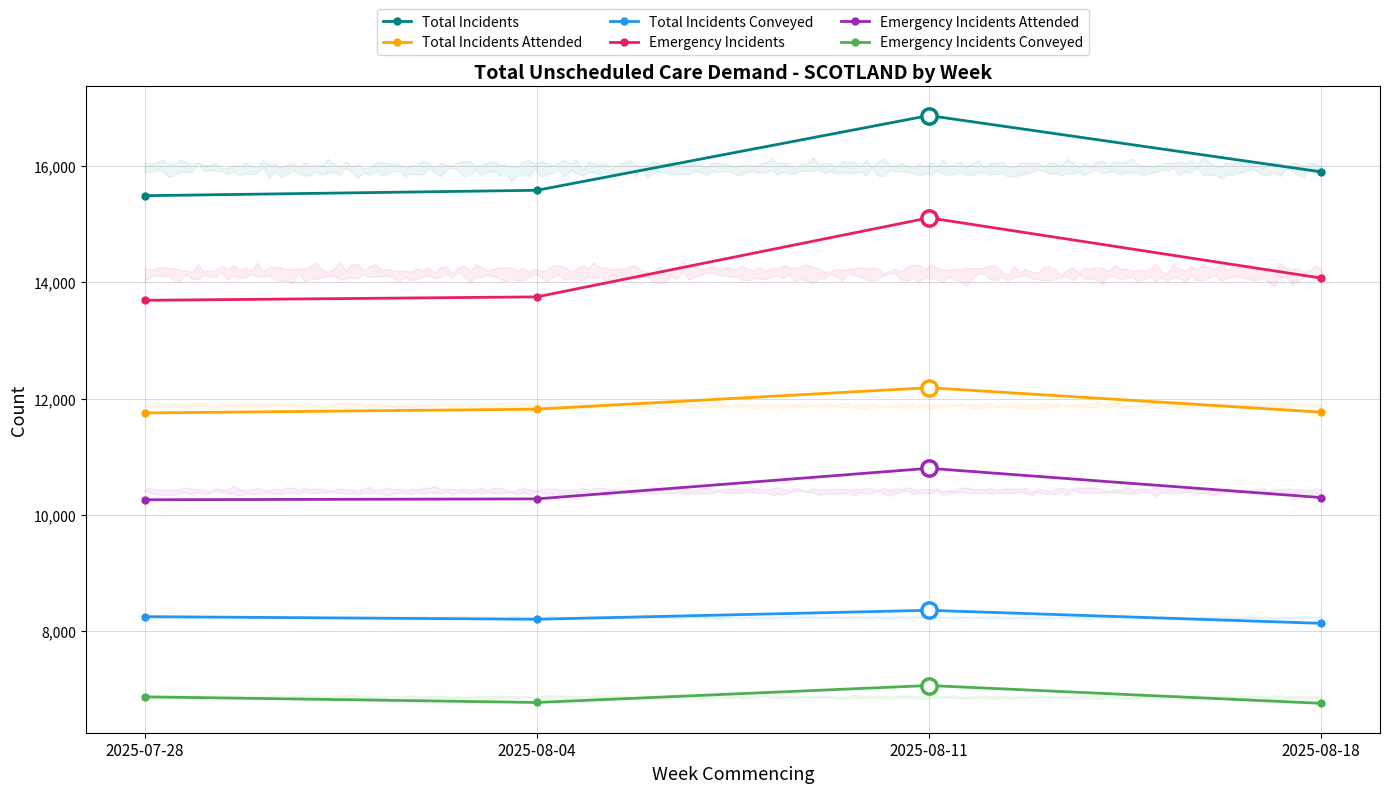

True or false: Emergency Incidents Attended and Total Incidents Conveyed intersect in this chart.

False